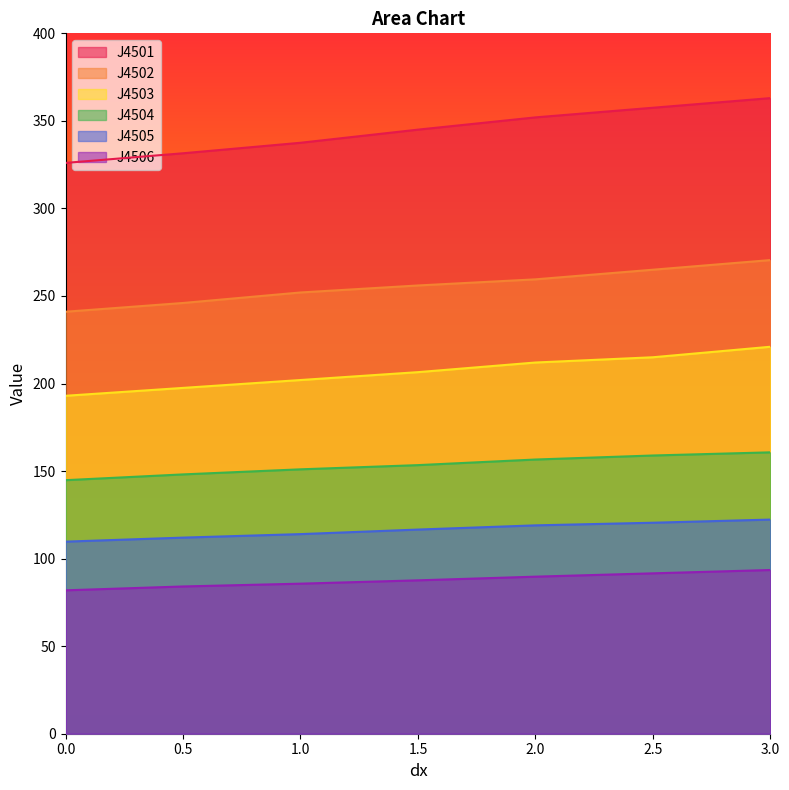

At which label does J4501 first exceed 345?

2